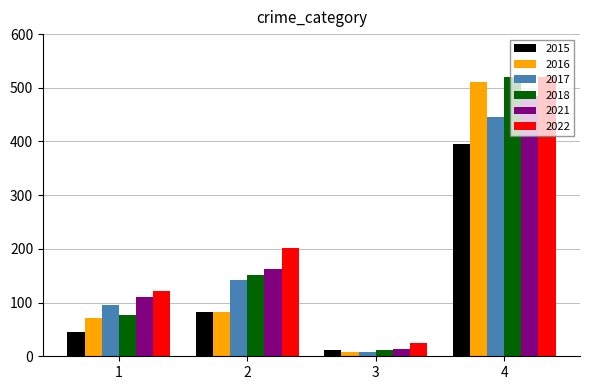

Which series has the widest spread of values?

2018